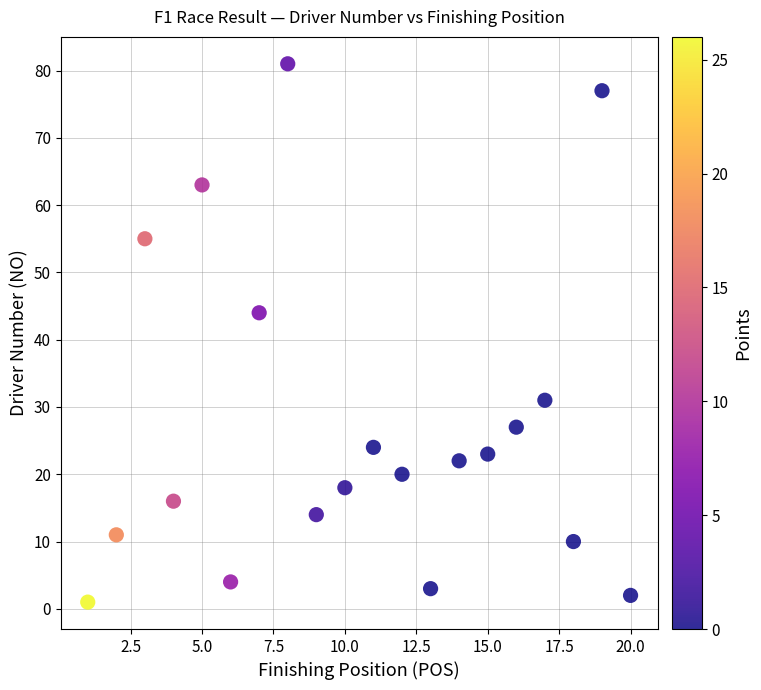

What is the range of Y values (max minus min)?

80